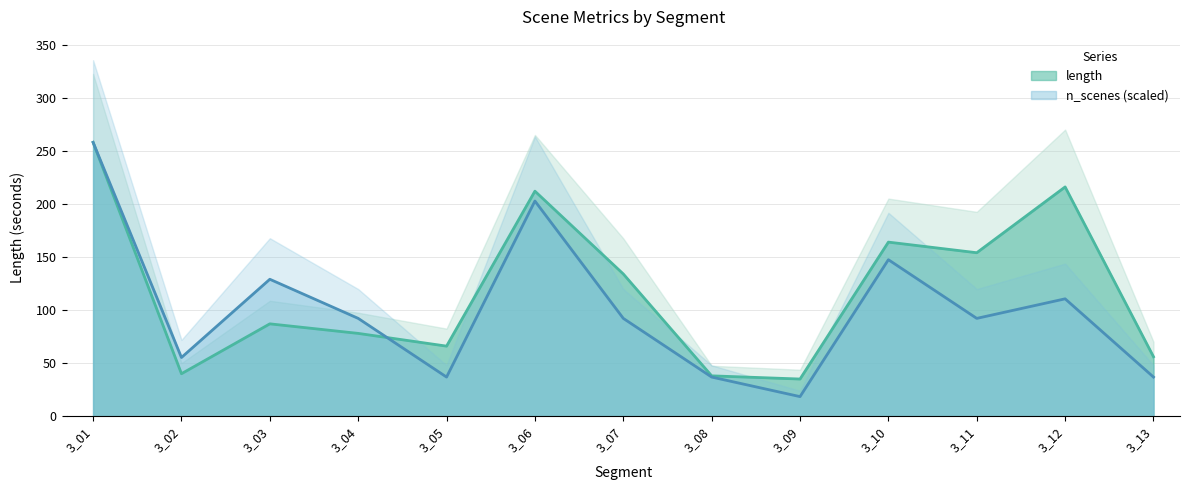

Where is n_scenes nearest to the value 138?

3_03